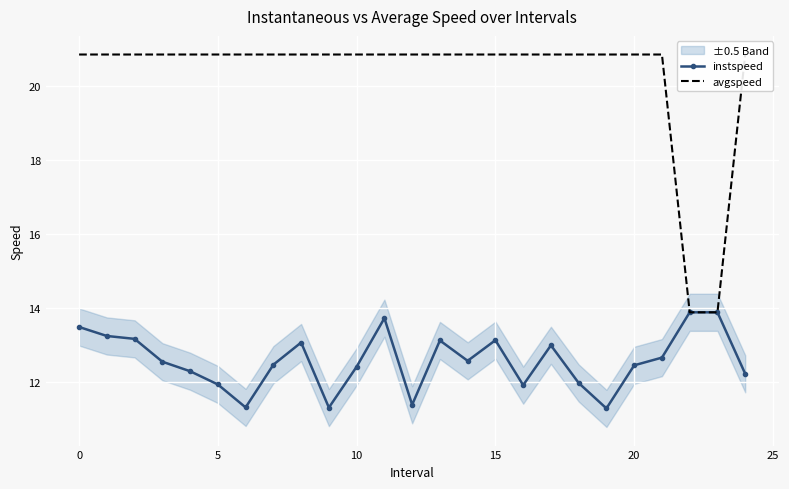

What is the highest value of the instspeed series?

13.9